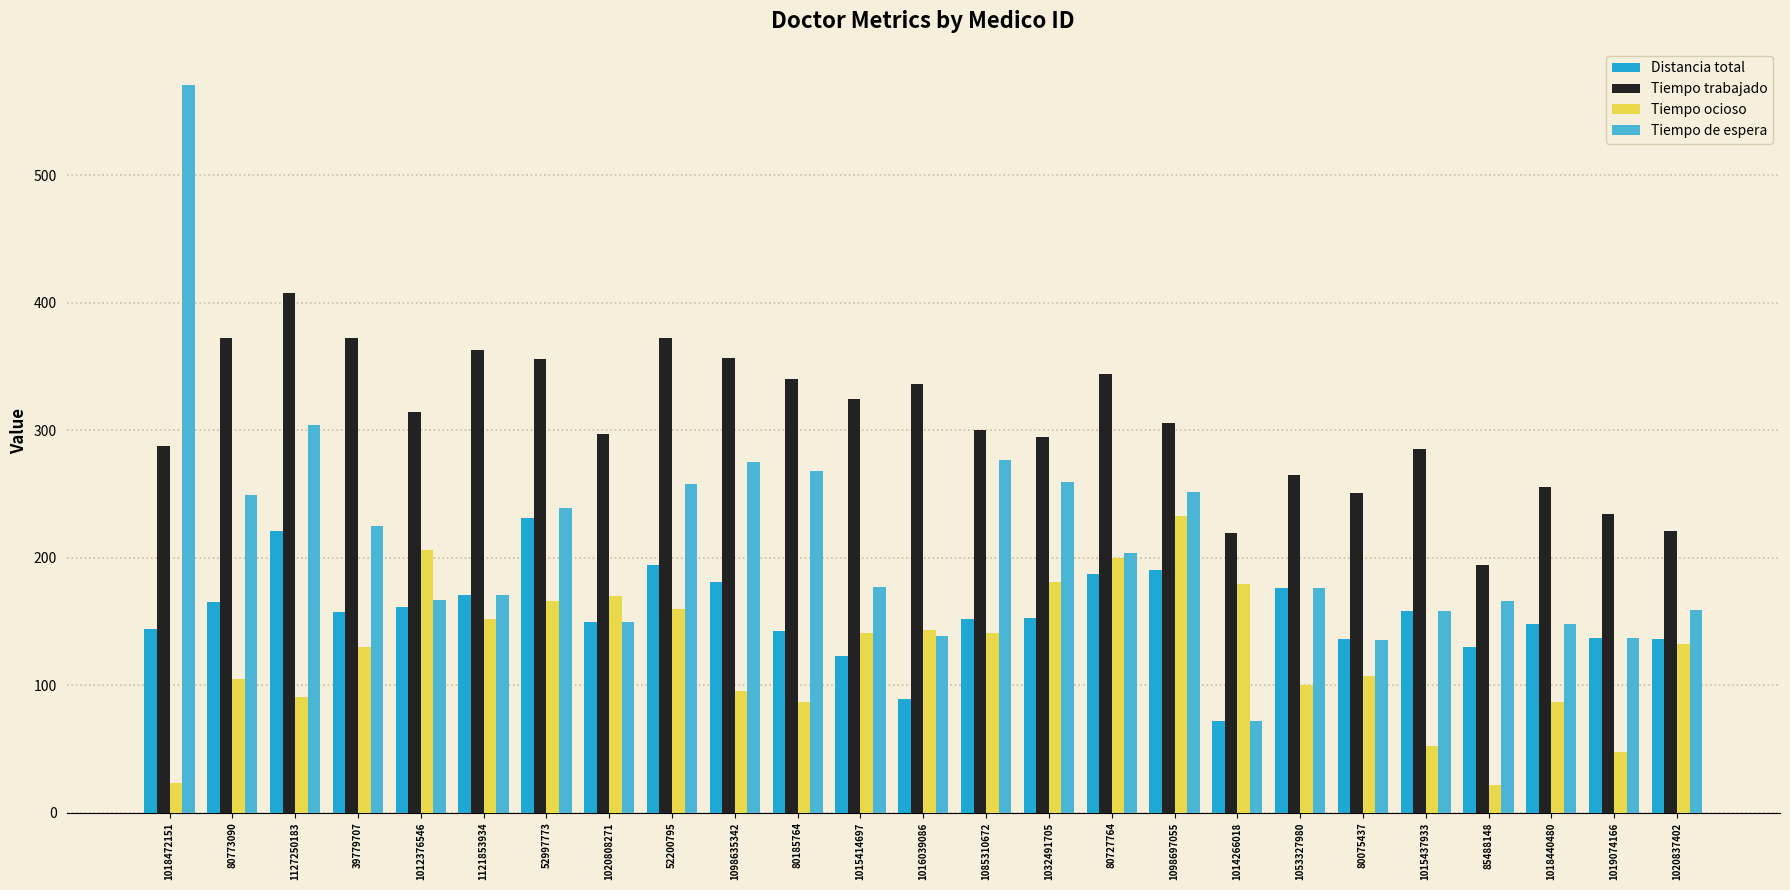

Rank the series by their average value, from lowest to highest.

Tiempo ocioso, Distancia total, Tiempo de espera, Tiempo trabajado